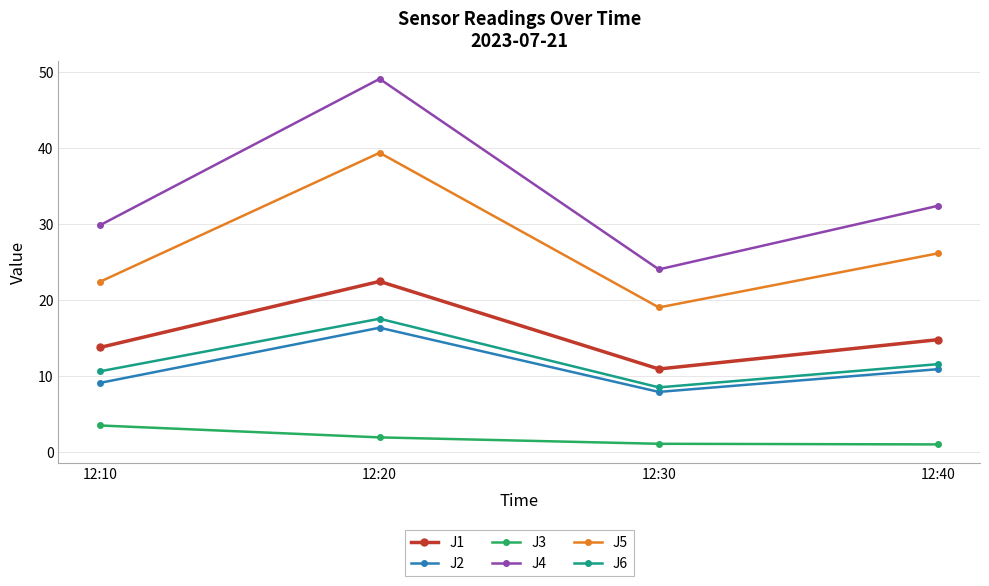

True or false: J5 and J1 intersect in this chart.

False